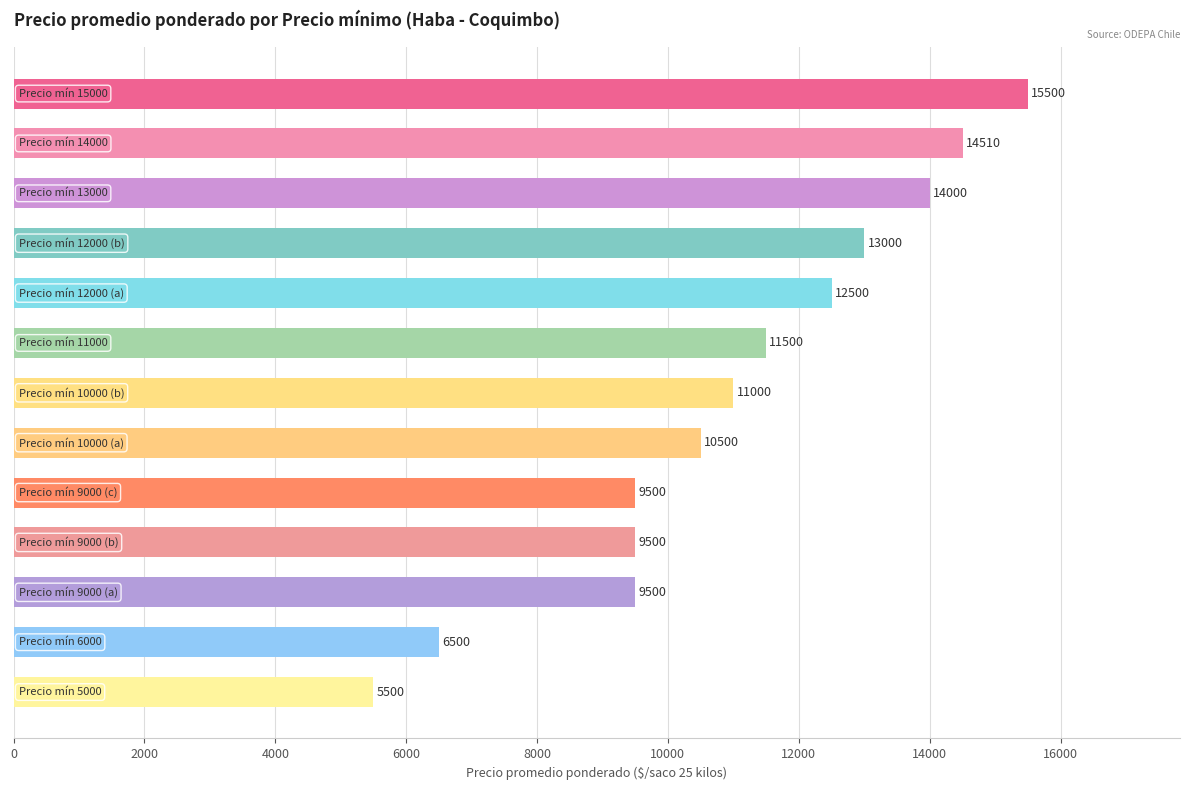

How many categories are shown in the chart?

13